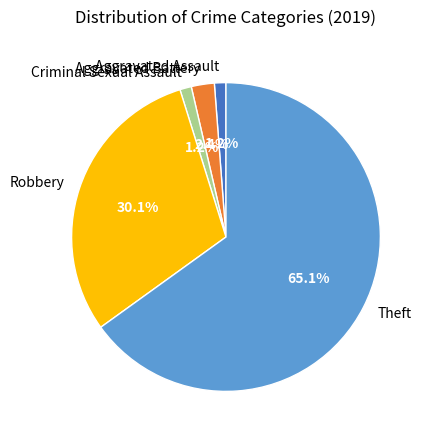

To the nearest percent, what percentage of the pie is Criminal Sexual Assault?

1%